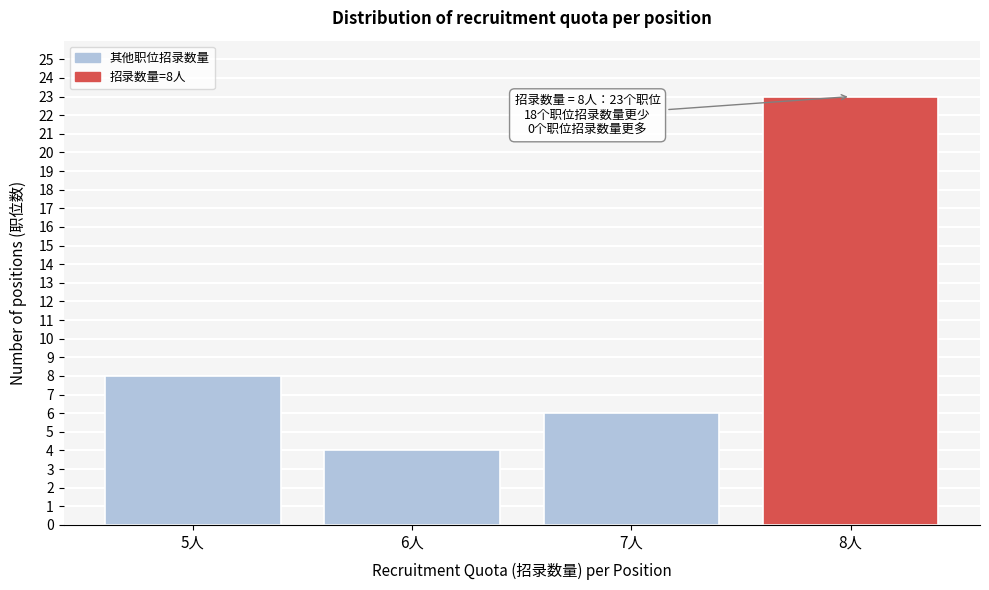

Reading left to right, what are all the values shown in this chart?

8	4	6	23